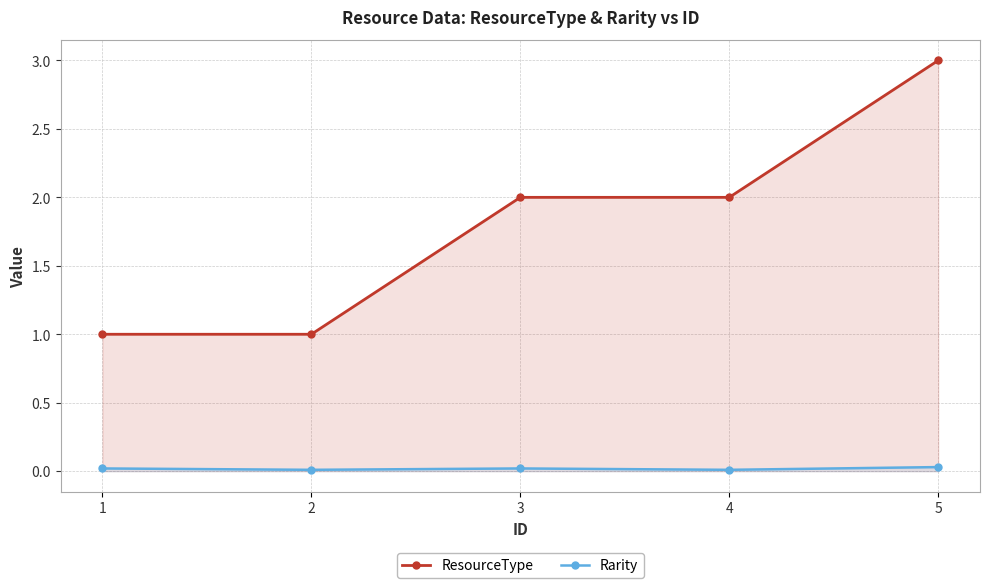

Which series has the largest range (max minus min)?

ResourceType